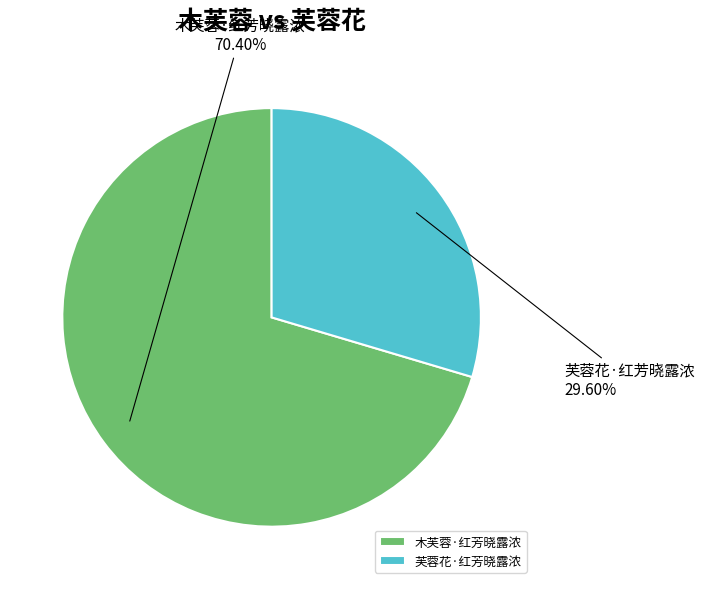

Rank the categories by value from lowest to highest.

芙蓉花·红芳晓露浓, 木芙蓉·红芳晓露浓